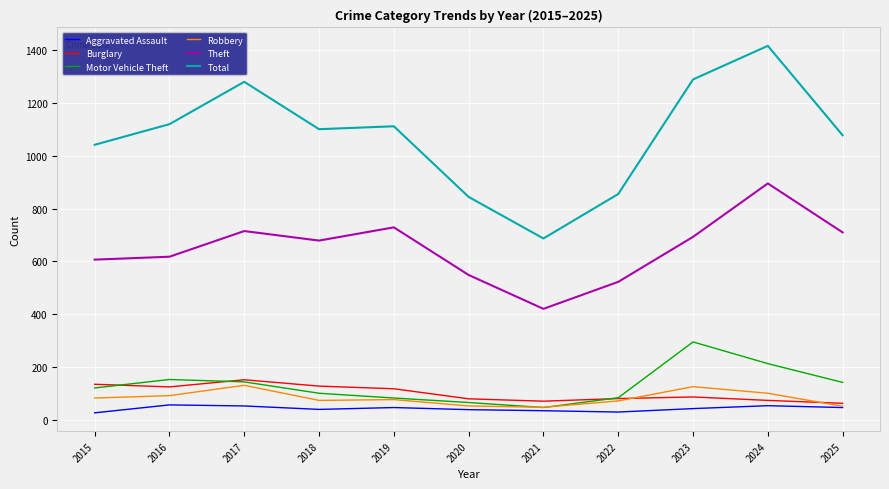

True or false: Robbery and Total intersect in this chart.

False